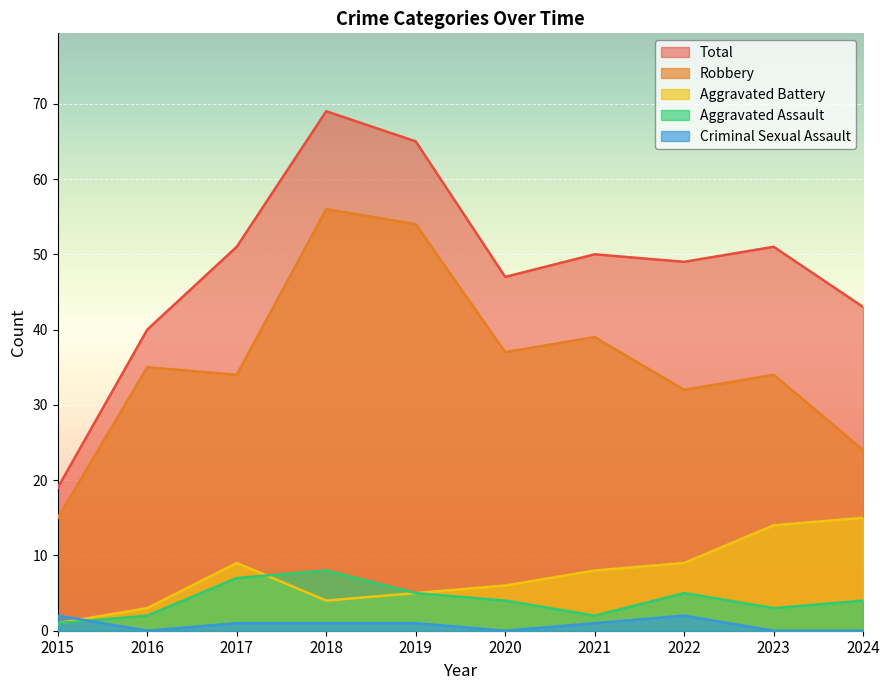

Reading left to right, transcribe all the data shown in this chart.

Aggravated Assault: 2015=1	2016=2	2017=7	2018=8	2019=5	2020=4	2021=2	2022=5	2023=3	2024=4
Aggravated Battery: 2015=1	2016=3	2017=9	2018=4	2019=5	2020=6	2021=8	2022=9	2023=14	2024=15
Criminal Sexual Assault: 2015=2	2016=0	2017=1	2018=1	2019=1	2020=0	2021=1	2022=2	2023=0	2024=0
Robbery: 2015=15	2016=35	2017=34	2018=56	2019=54	2020=37	2021=39	2022=32	2023=34	2024=24
Total: 2015=19	2016=40	2017=51	2018=69	2019=65	2020=47	2021=50	2022=49	2023=51	2024=43